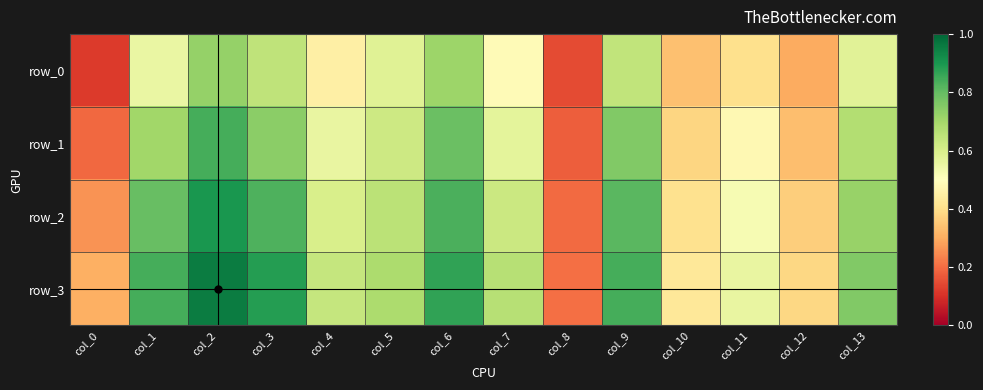

List the series in order of their overall mean, highest first.

row_3, row_2, row_1, row_0